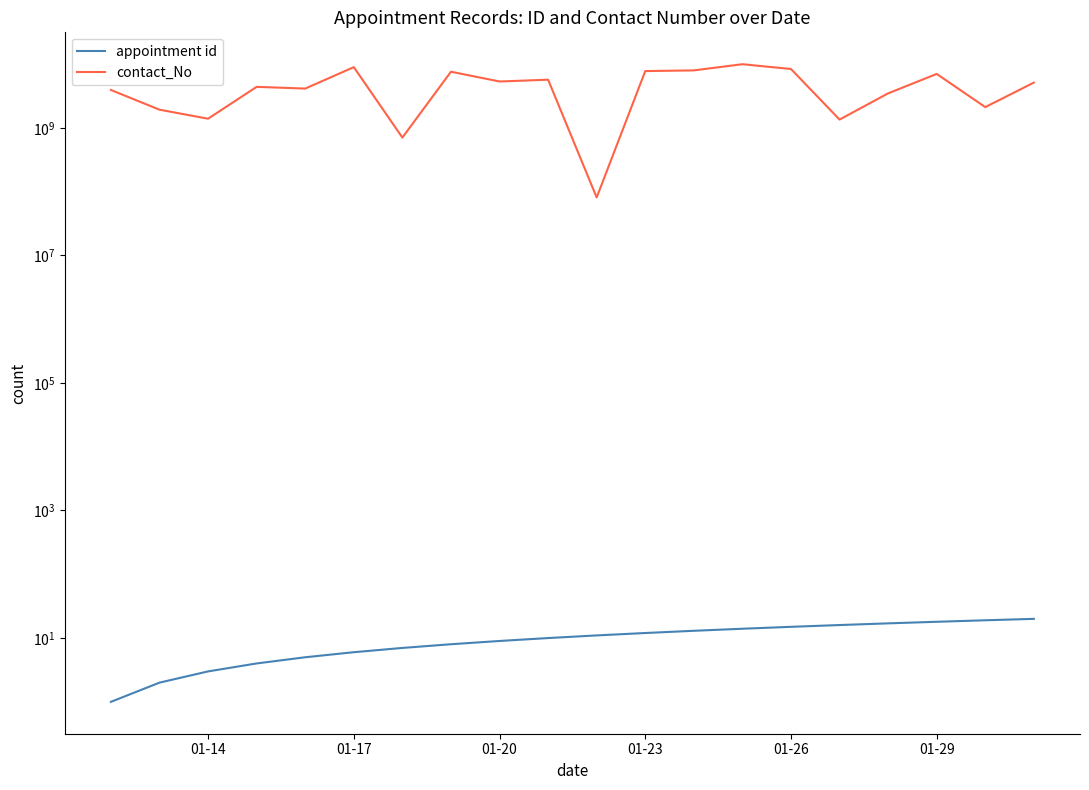

What are all the series names shown in the legend?

appointment id, contact_No